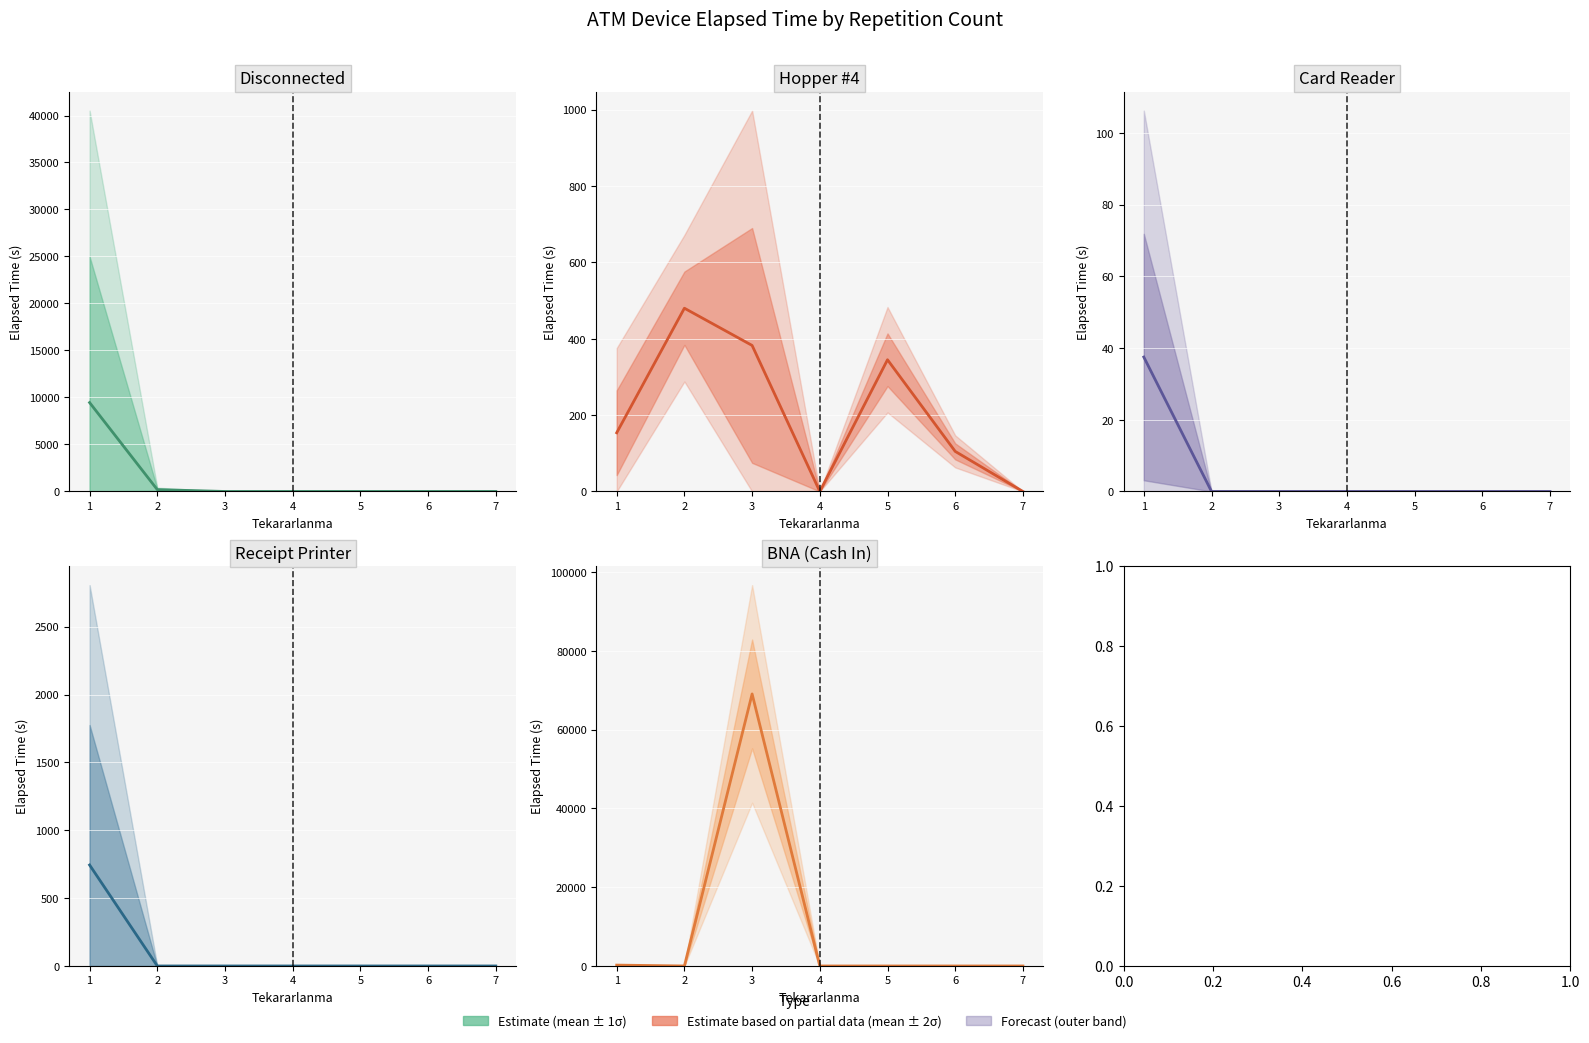

Reading right to left, transcribe all the data shown in this chart.

Disconnected: 7=0.0	6=0.0	5=0.0	4=0.0	3=0.0	2=195.0	1=9456.8
Hopper #4: 7=0.0	6=105.0	5=345.0	4=0.0	3=382.5	2=480.0	1=153.8
Card Reader: 7=0.0	6=0.0	5=0.0	4=0.0	3=0.0	2=0.0	1=37.5
Receipt Printer: 7=0.0	6=0.0	5=0.0	4=0.0	3=0.0	2=0.0	1=744.0
BNA (Cash In): 7=0.0	6=0.0	5=0.0	4=0.0	3=69090.0	2=0.0	1=221.2